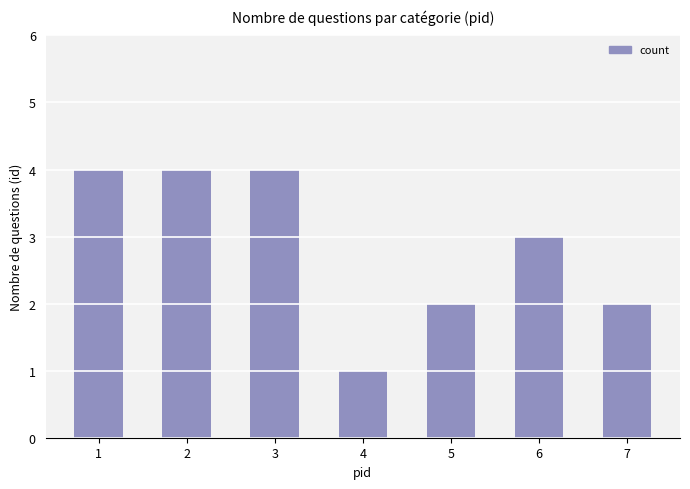

Reading left to right, what are all the values shown in this chart?

1=4	2=4	3=4	4=1	5=2	6=3	7=2